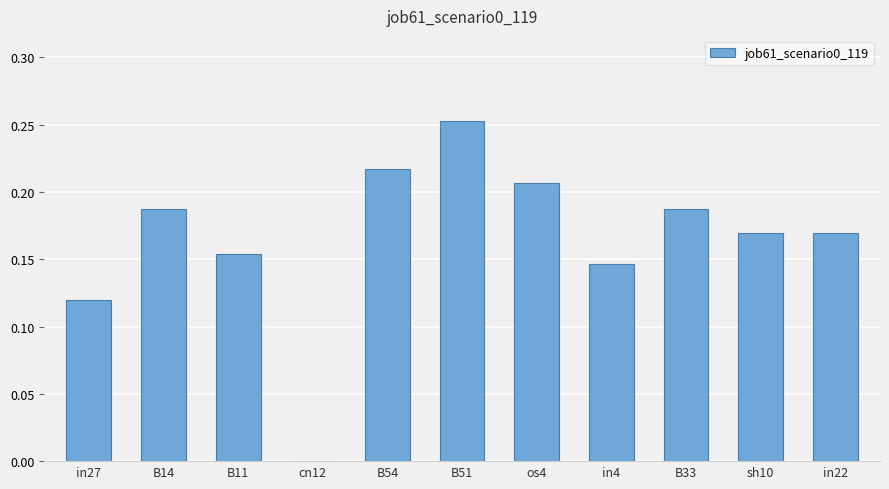

How many values are between 0 and 1?

11